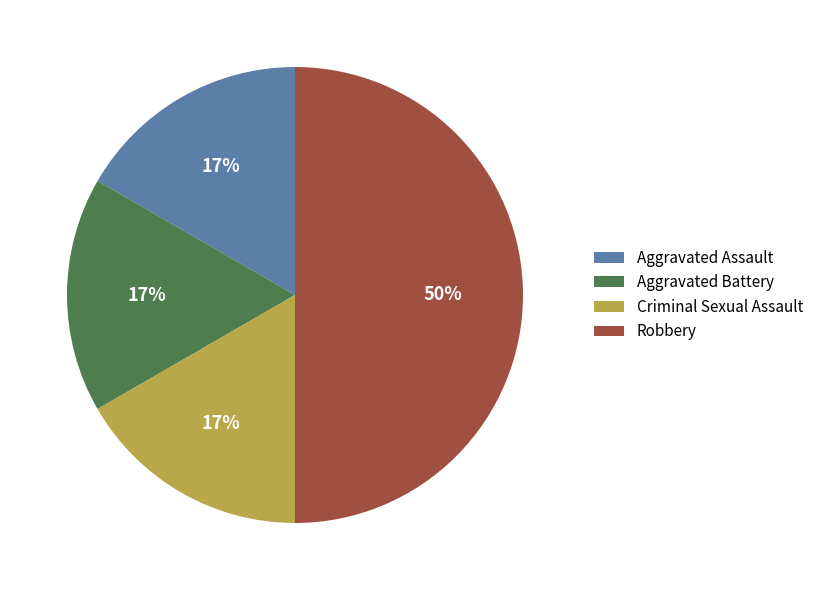

Does Criminal Sexual Assault account for over 50% of the chart?

No